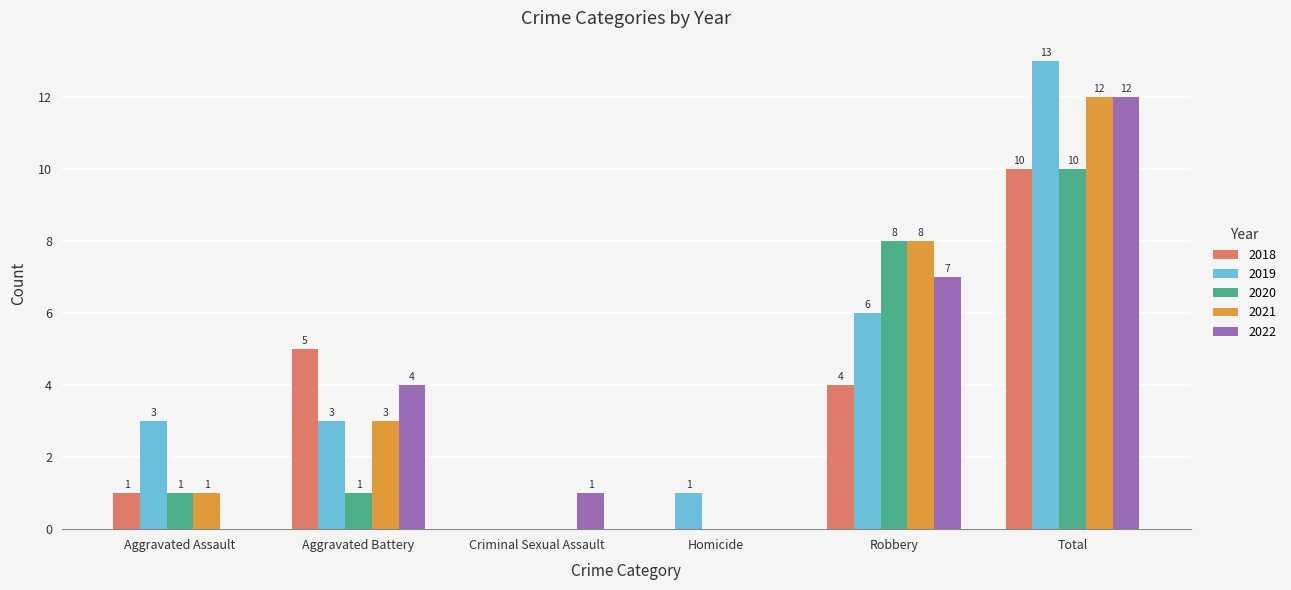

What is the total value across all series at Homicide?

1